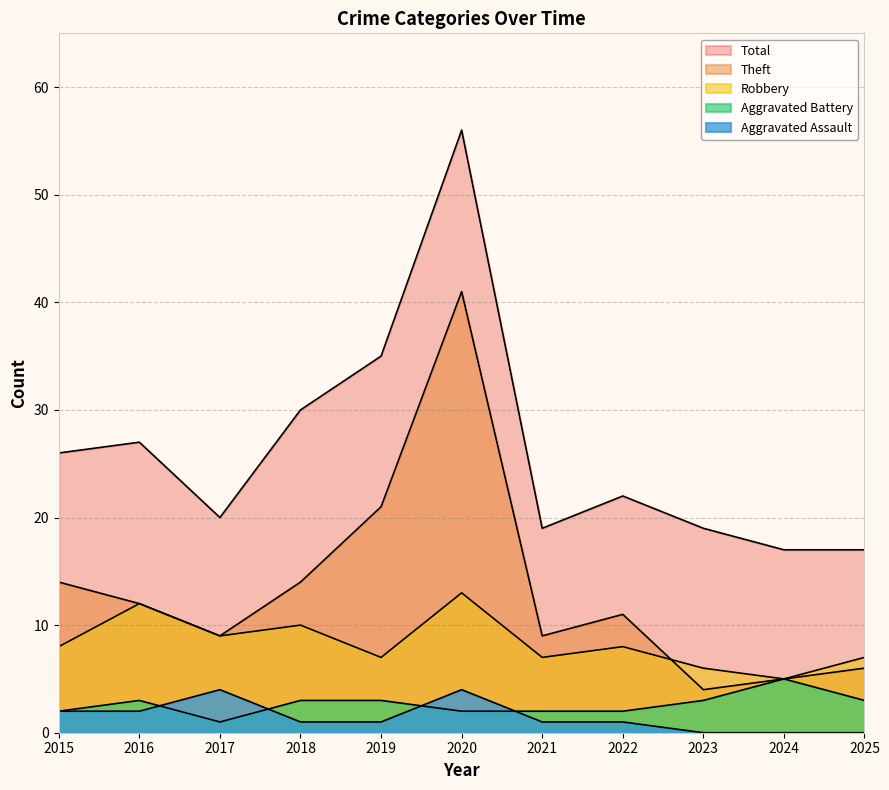

What is the total value across all series at 2024?

32